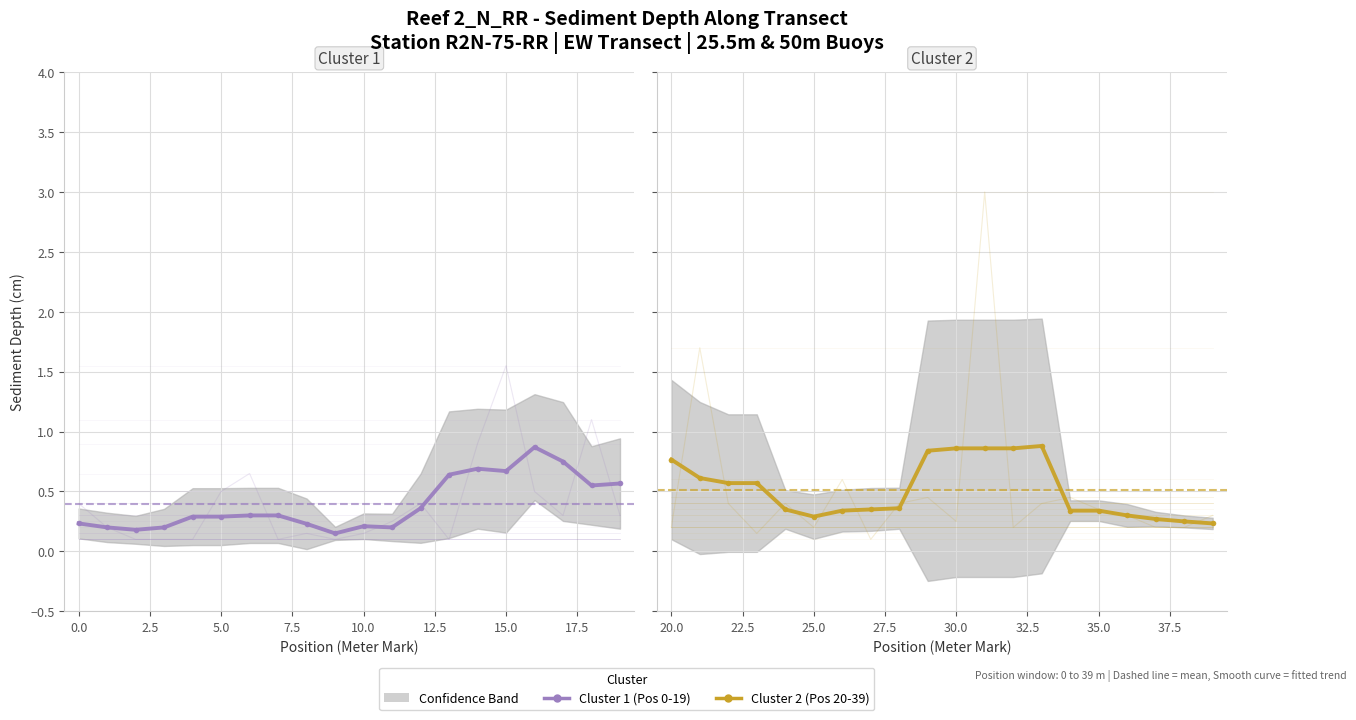

Reading right to left, list all the values displayed in this chart.

Cluster 1 (Pos 0-19): 0.6	0.6	0.7	0.9	0.7	0.7	0.6	0.4	0.2	0.2	0.1	0.2	0.3	0.3	0.3	0.3	0.2	0.2	0.2	0.2
Cluster 2 (Pos 20-39): 0.2	0.2	0.3	0.3	0.3	0.3	0.9	0.9	0.9	0.9	0.8	0.4	0.3	0.3	0.3	0.3	0.6	0.6	0.6	0.8